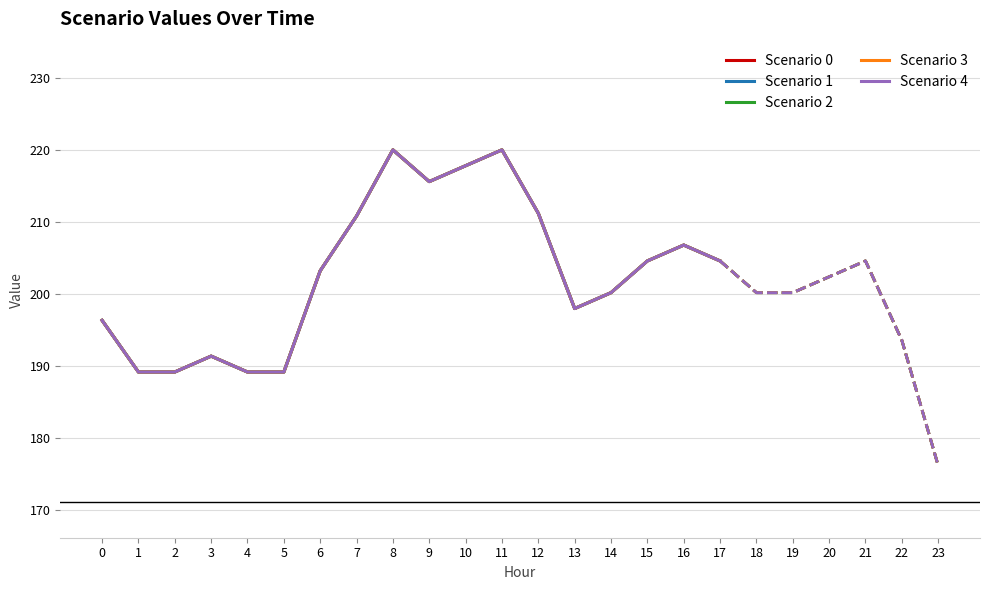

What is the sum of the Scenario 4 values at 2 and 13?

387.2